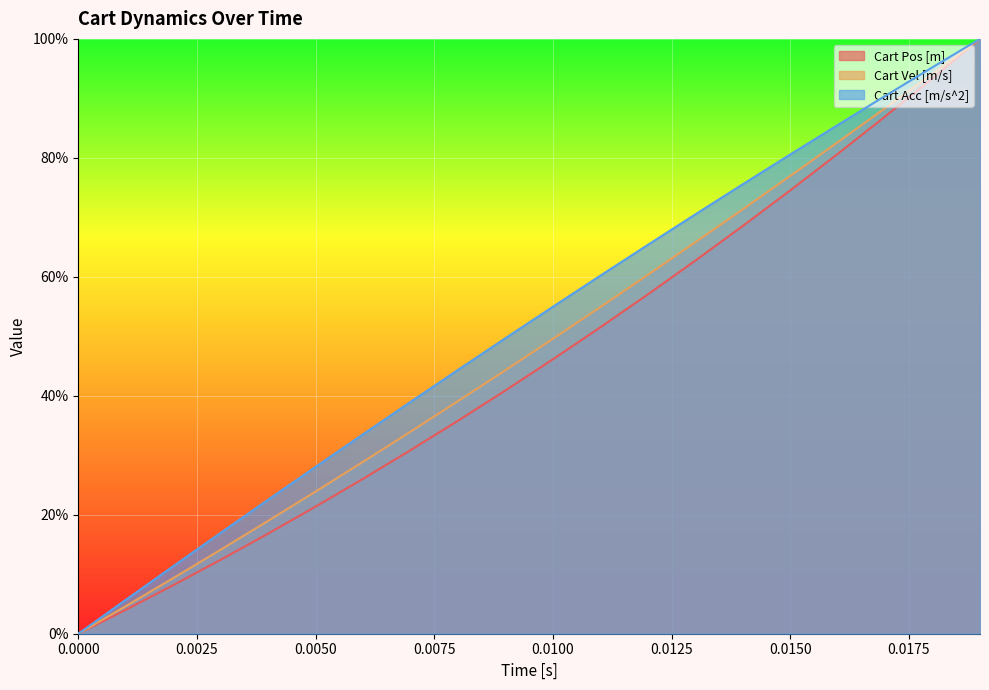

True or false: Cart Vel [m/s] has a value of 1.0 at 12.

False